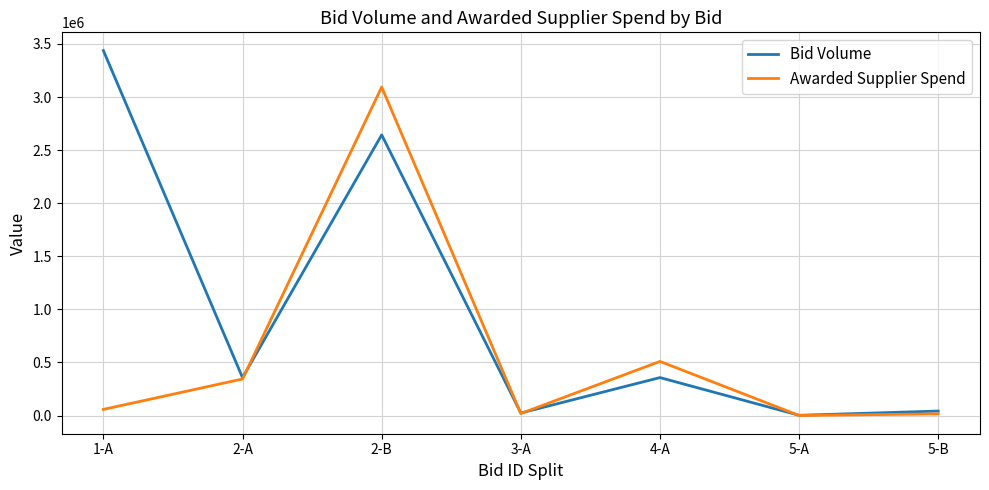

What is the maximum value for Awarded Supplier Spend?

3094065.3